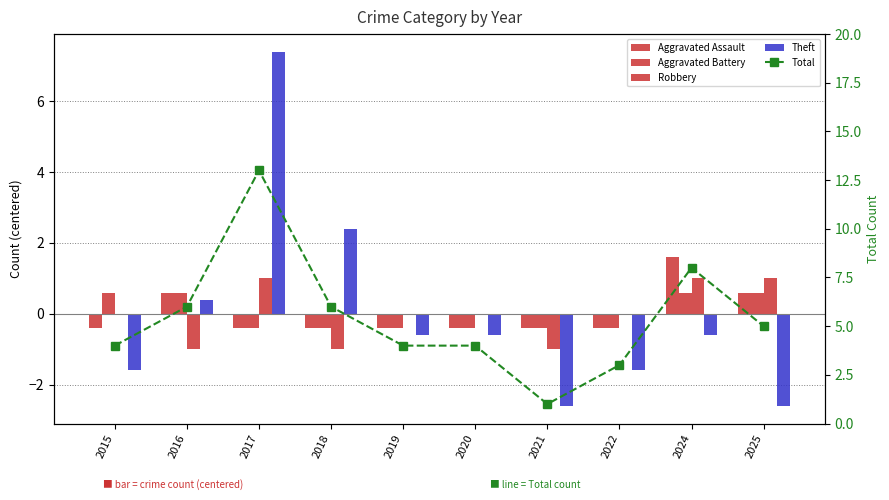

How many values in the Aggravated Battery series exceed 0?

4